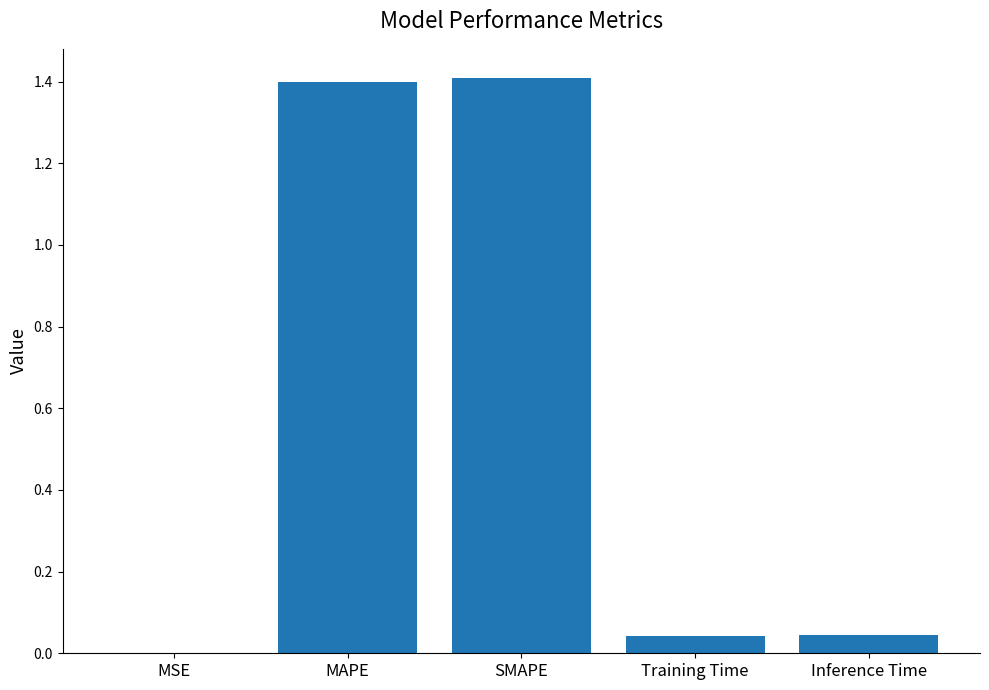

What is the change in value from MAPE to Training Time?

-1.4